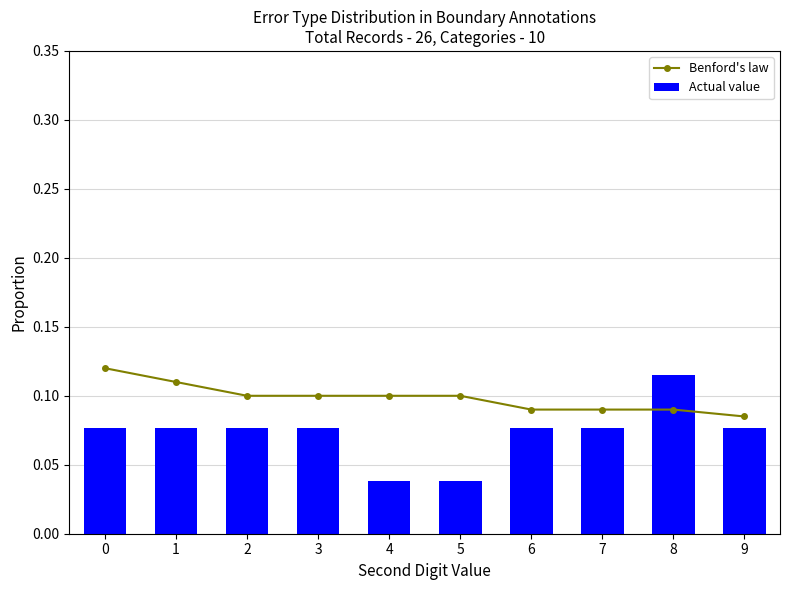

List the labels in order of Actual value value, smallest first.

4, 5, 0, 1, 2, 3, 6, 7, 9, 8